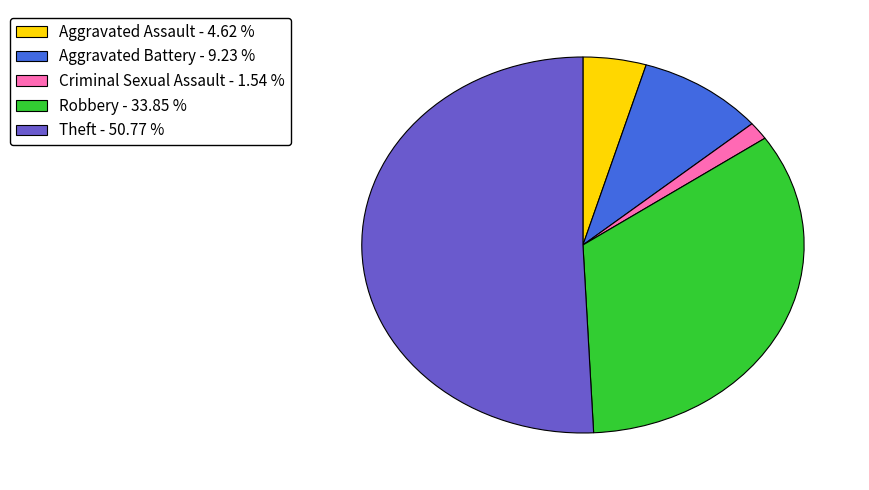

Rank the categories by value from highest to lowest.

Theft - 50.77 %, Robbery - 33.85 %, Aggravated Battery - 9.23 %, Aggravated Assault - 4.62 %, Criminal Sexual Assault - 1.54 %